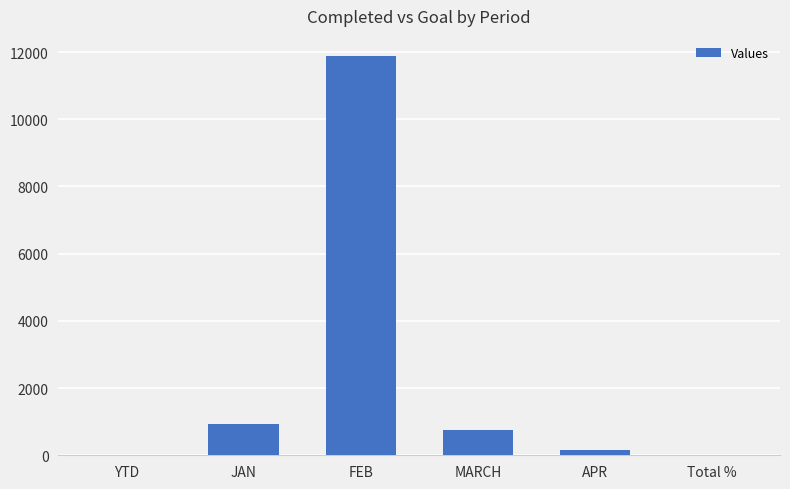

How many distinct data groups are displayed?

1